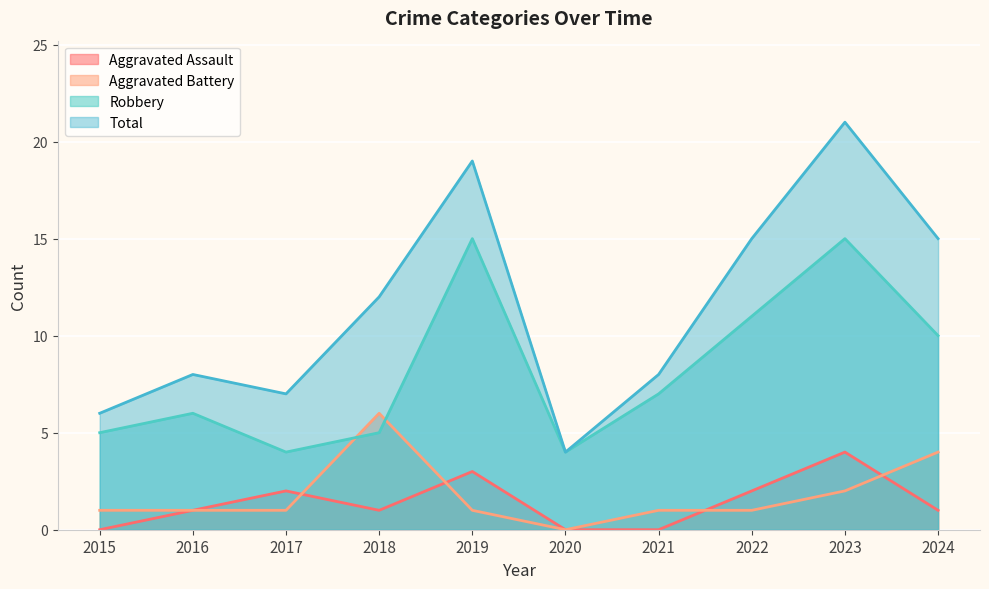

At which label does Aggravated Assault reach its minimum?

2015